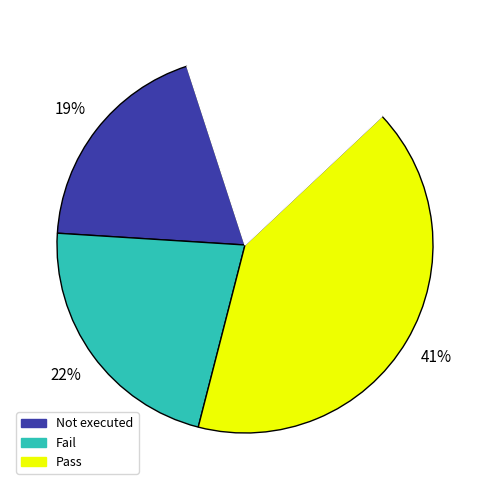

To the nearest percent, what is the difference between the largest and smallest slice percentages?

23%